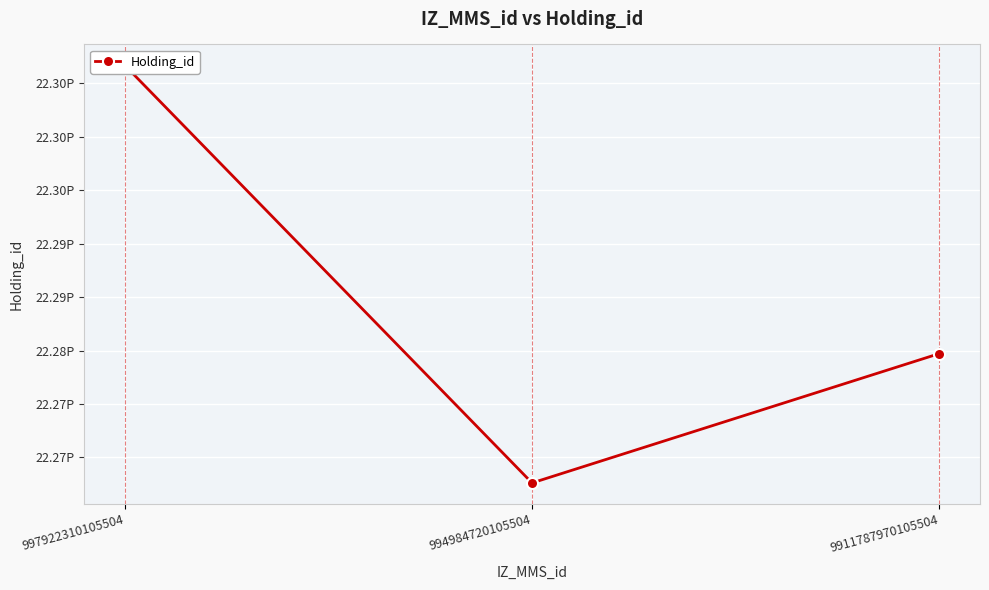

How many values are between 22267618040005504 and 22306683670005504?

3